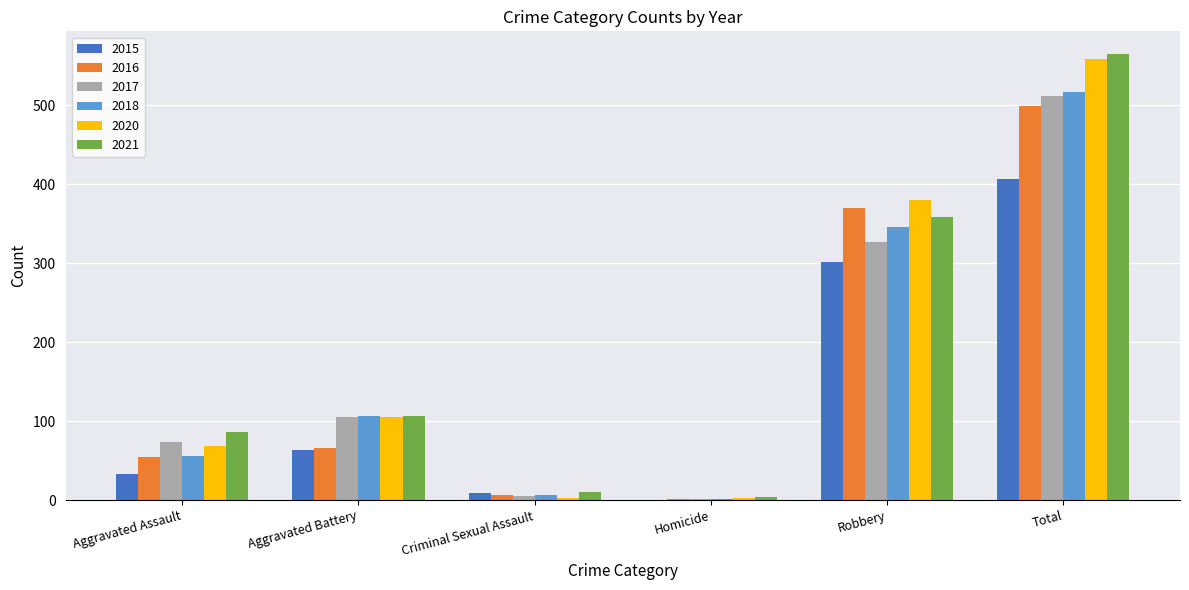

At which category is the sum across all series the highest?

Total